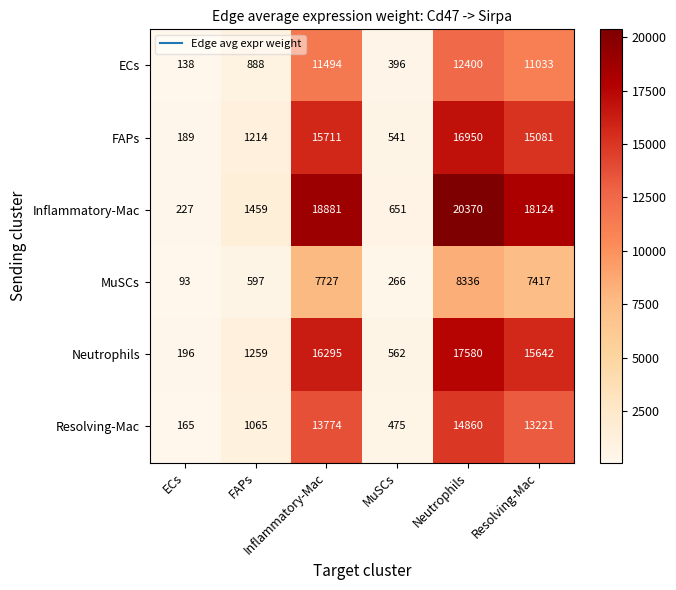

At how many categories does at least one series exceed 13628?

3